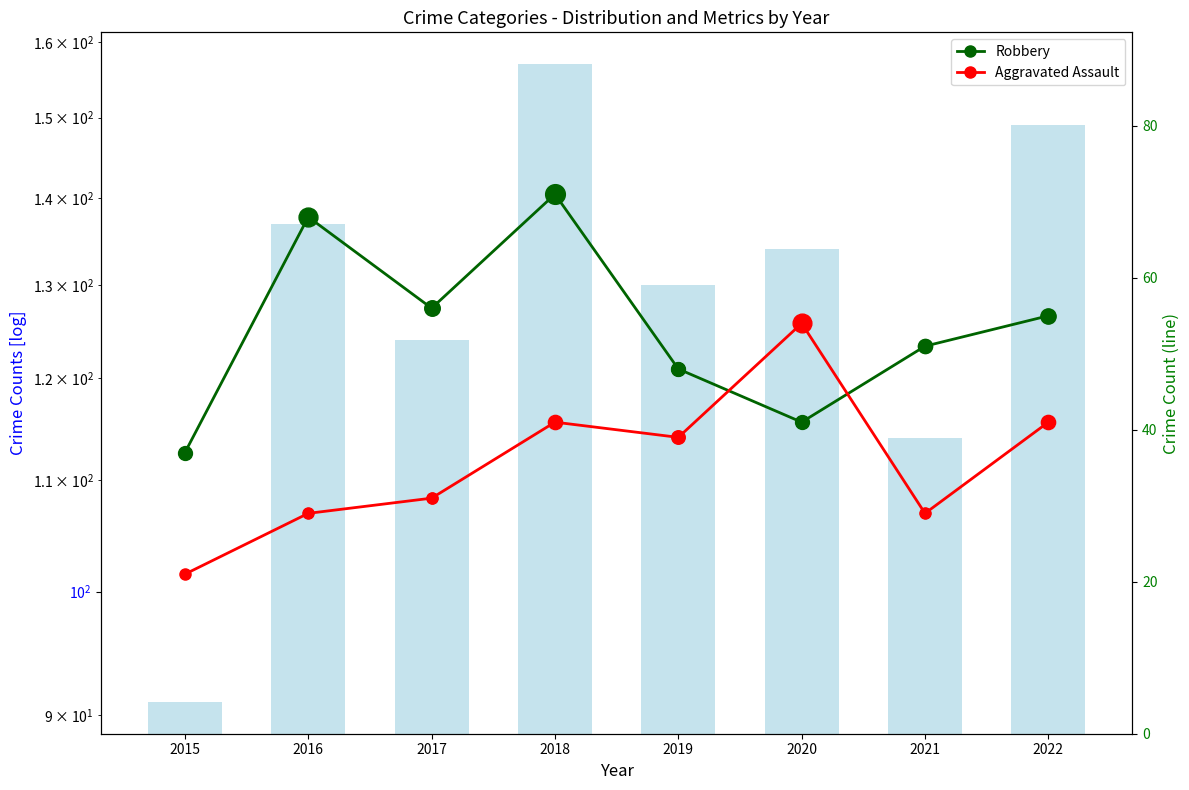

Is the value of Aggravated Assault at 2020 greater than the value of Total Crimes at 2018?

No